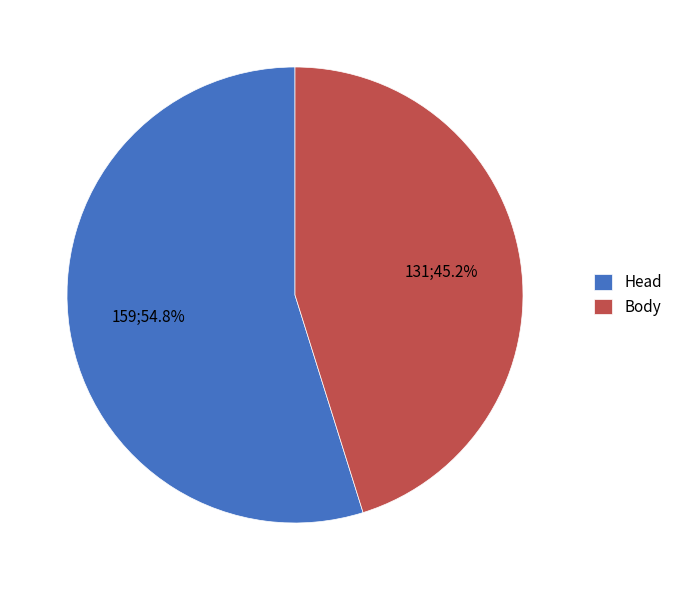

Is it true that Body is 45% of the pie?

True